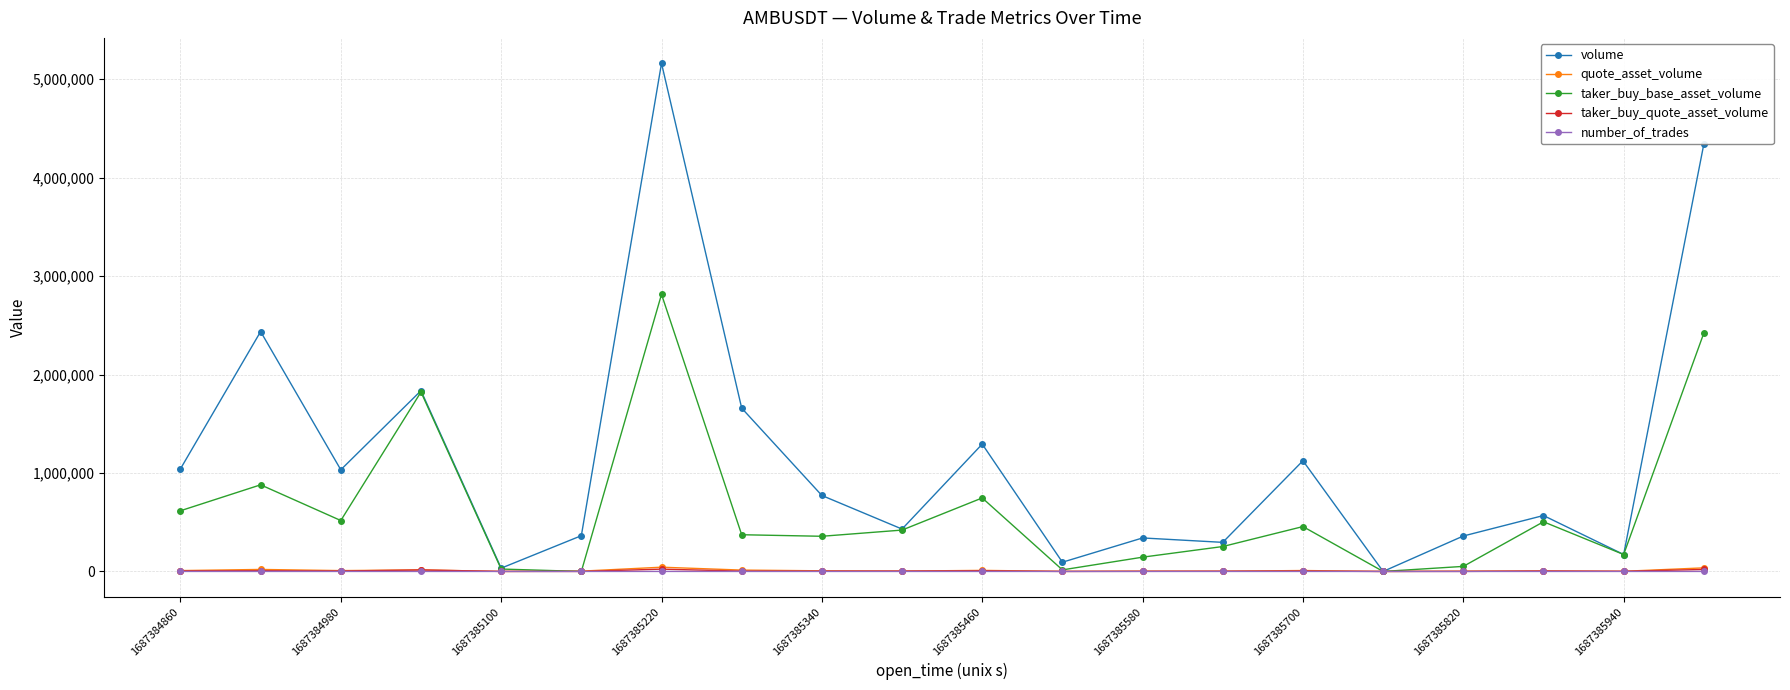

What is the maximum value shown in the chart?

5161446.0